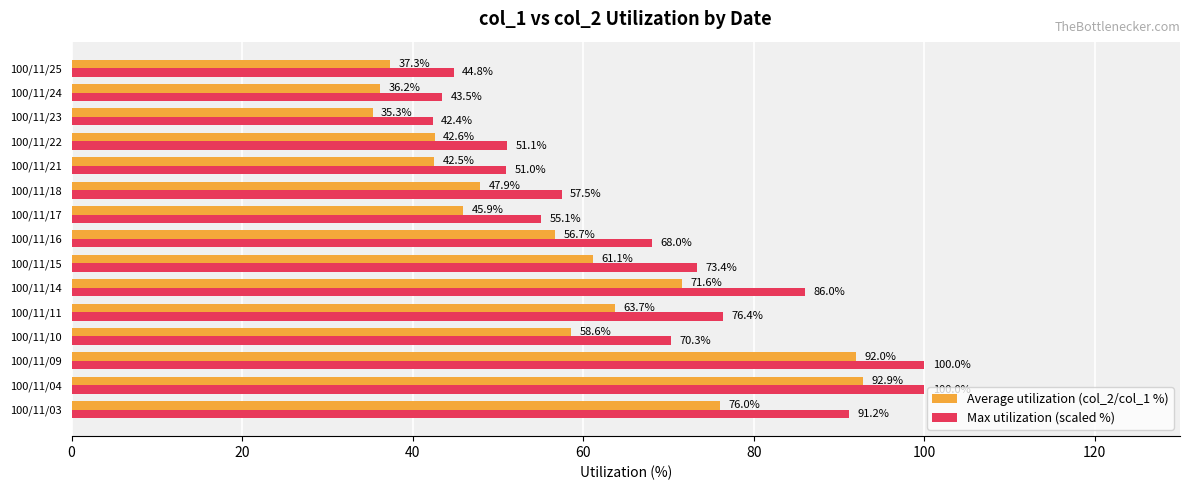

The Max utilization (scaled %) series shows 12.4 at 100/11/23. True or false?

False